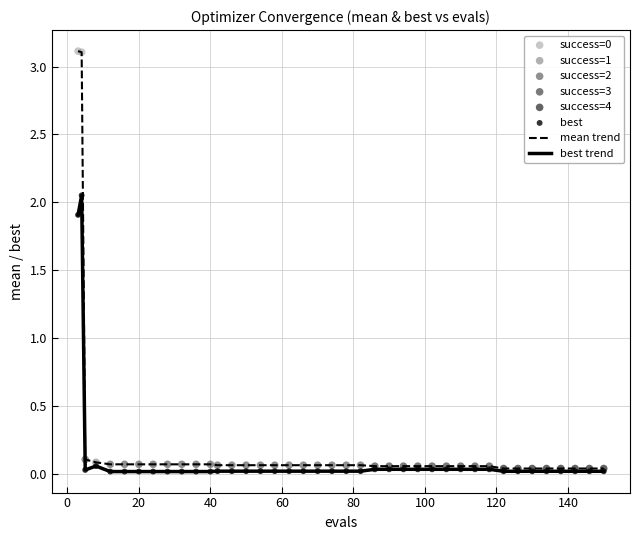

Which series has the widest spread of values?

mean trend